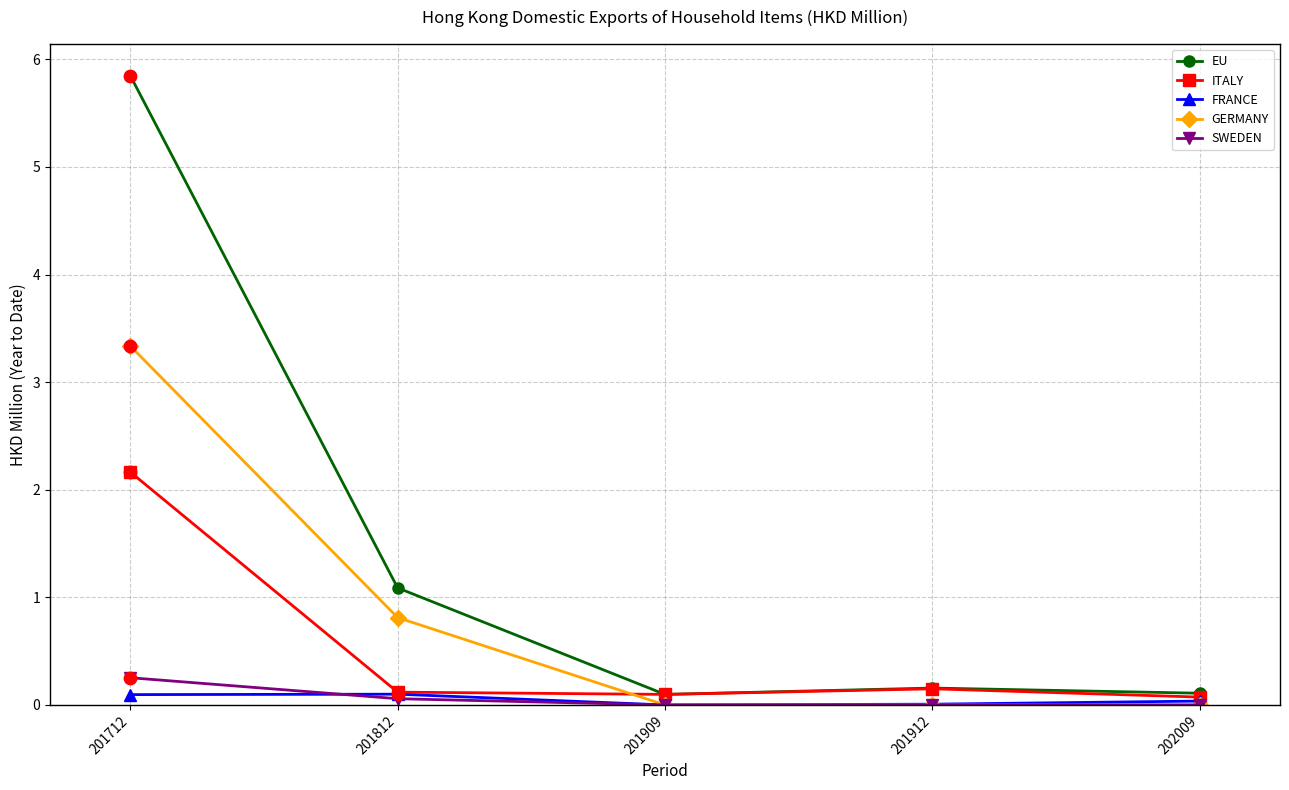

Which series has the largest total across all categories?

EU